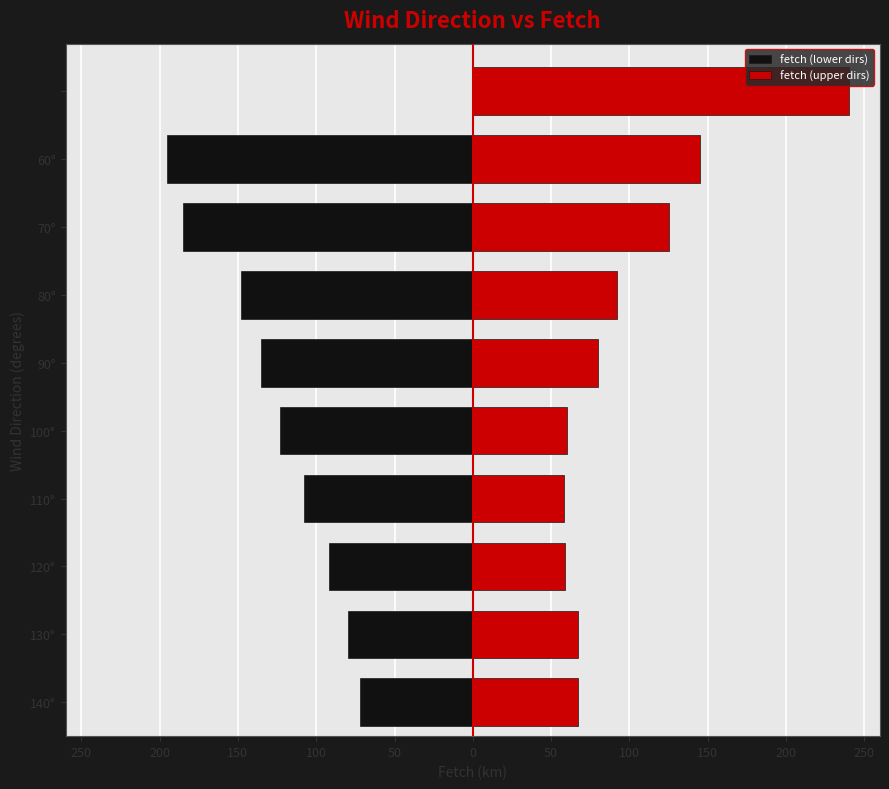

What is the maximum value shown in the chart?

240